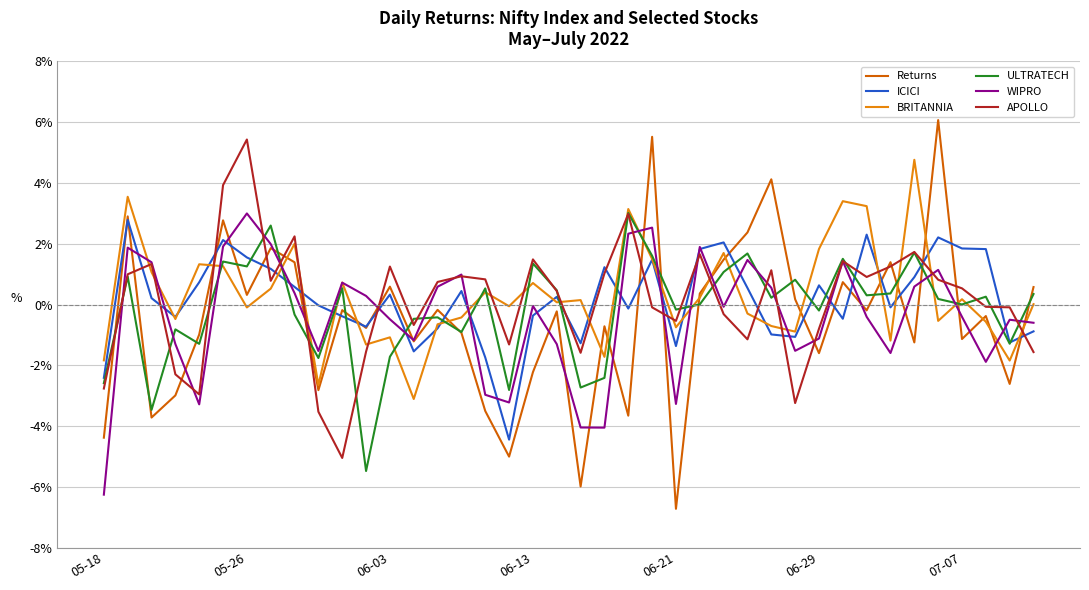

At how many categories does at least one series exceed 0?

33